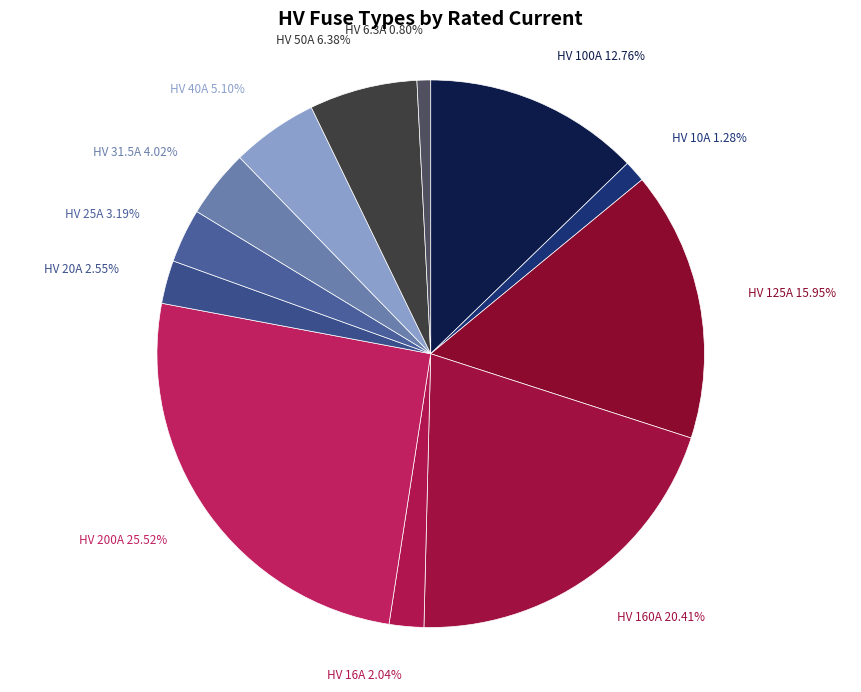

The HV 200A slice represents 26% of the pie. True or false?

True